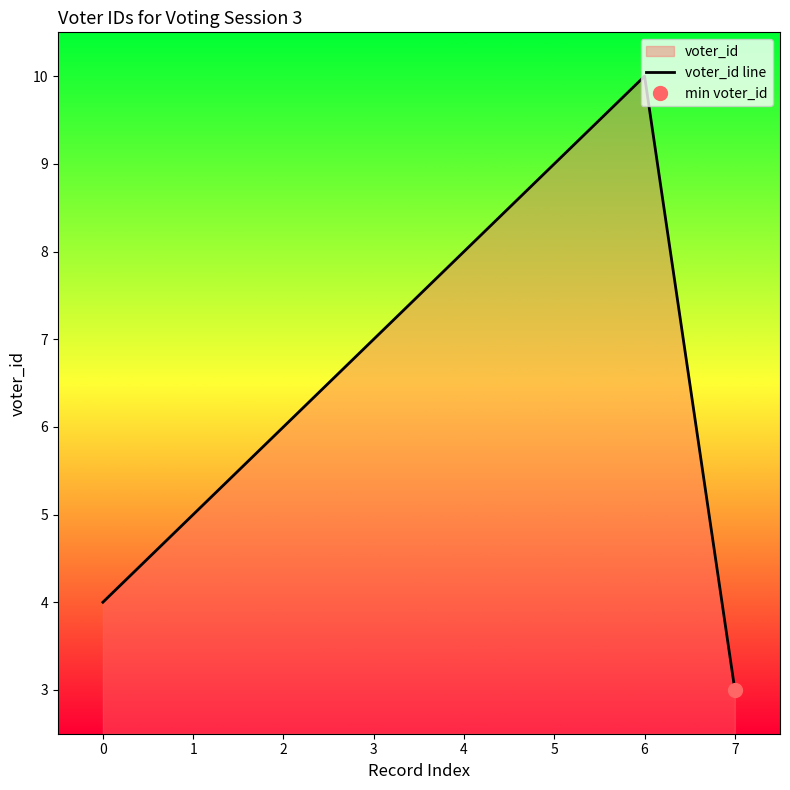

True or false: there are more than 2 points higher than both neighbors.

False